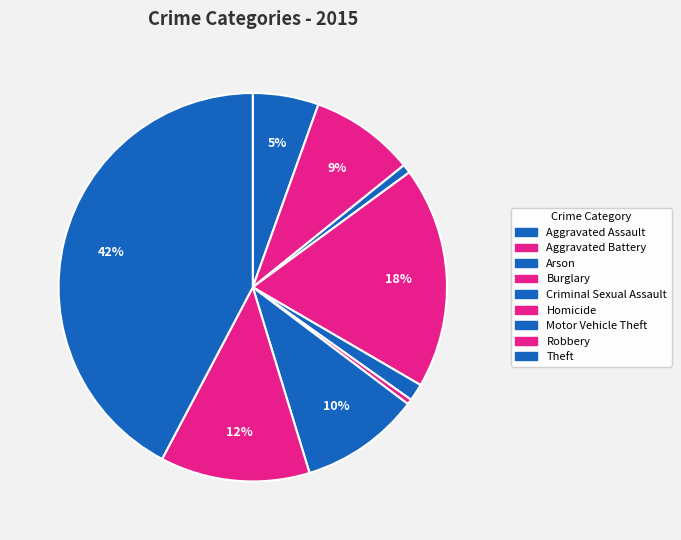

Do Aggravated Battery and Burglary together represent more than half of the pie?

No